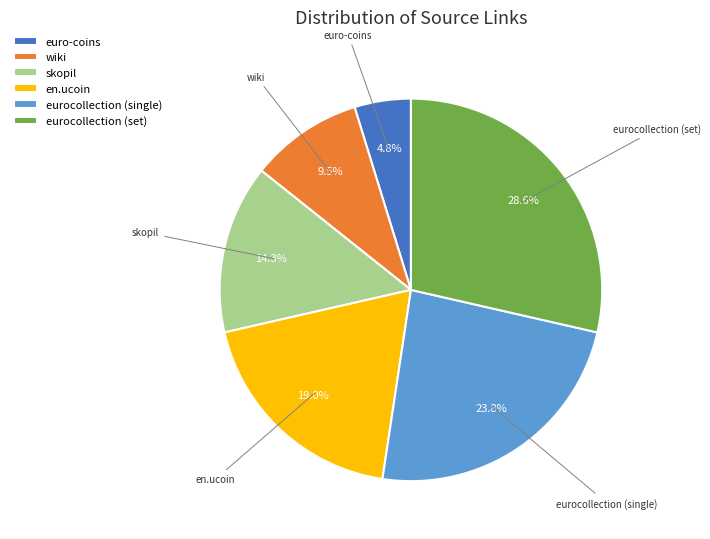

Count the number of slices in the pie.

6